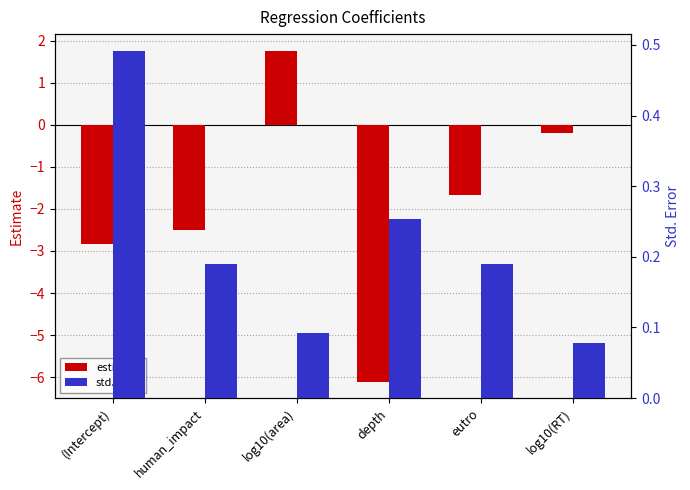

The estimate series shows -0.2 at log10(RT). True or false?

True